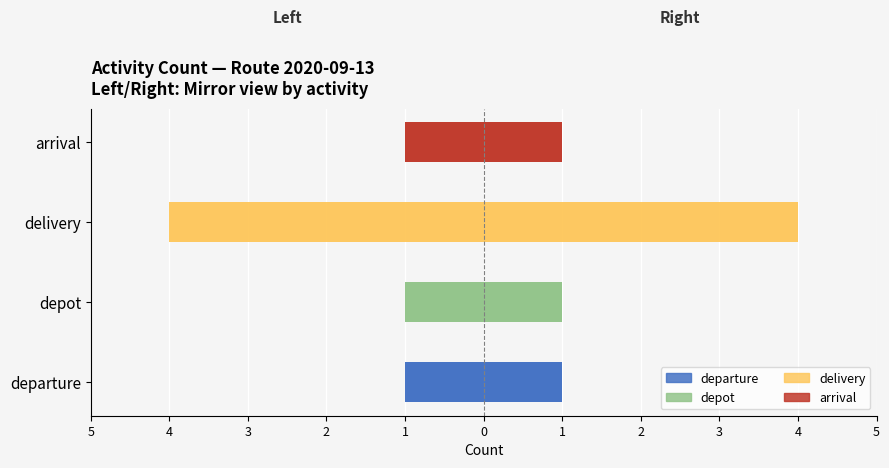

What are all the series names shown in the legend?

departure, depot, delivery, arrival